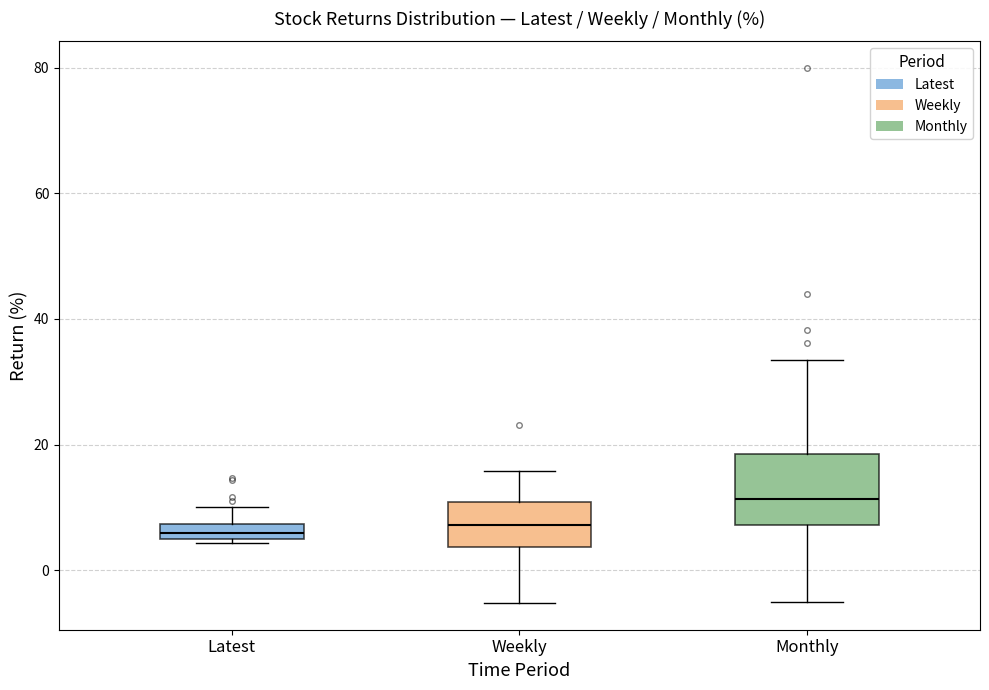

Which box is the tallest, from its lower edge to its upper edge?

Monthly